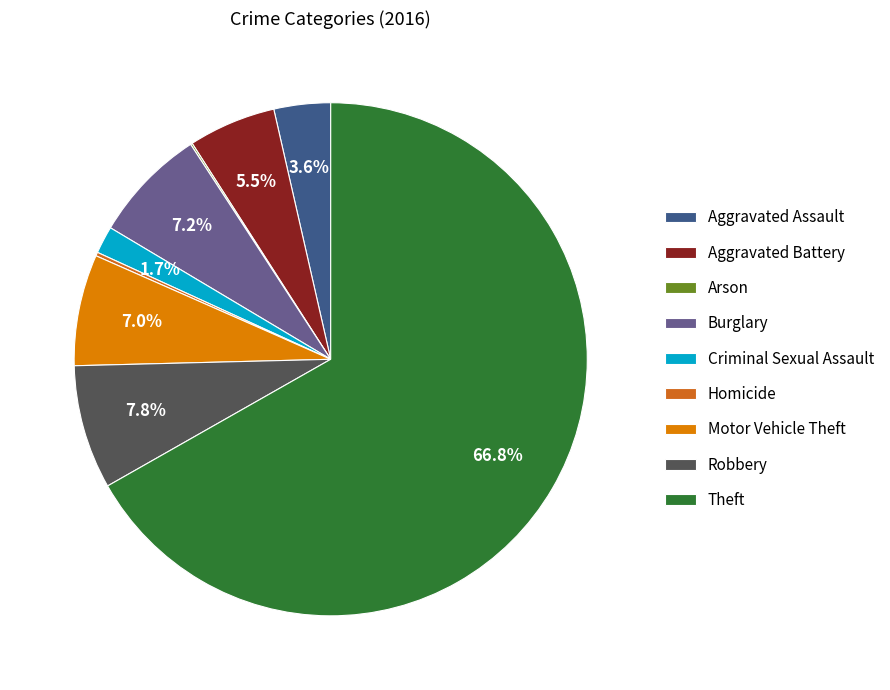

What is the largest slice in the pie chart?

Theft